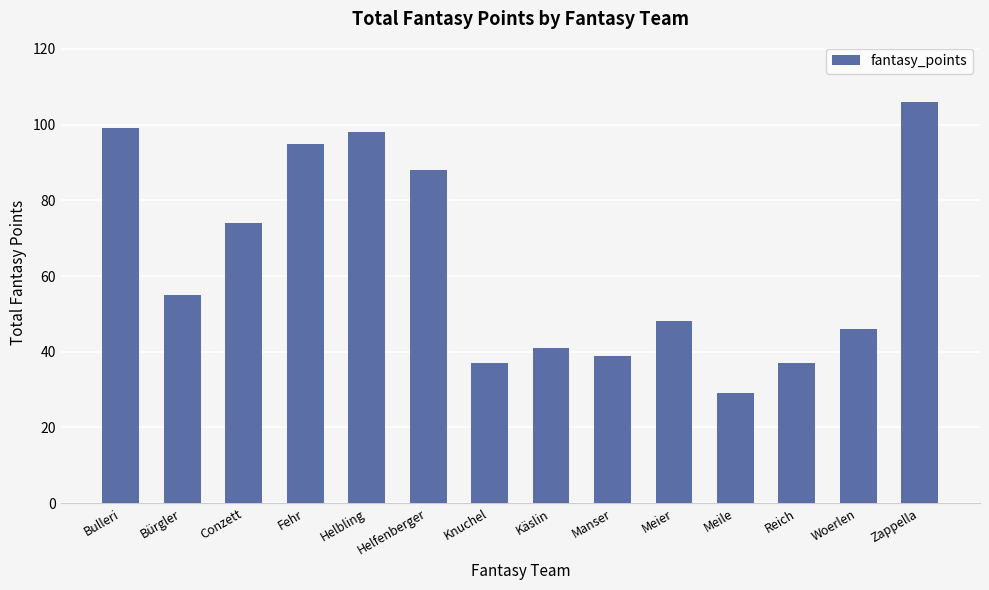

Does the chart contain any negative values?

No